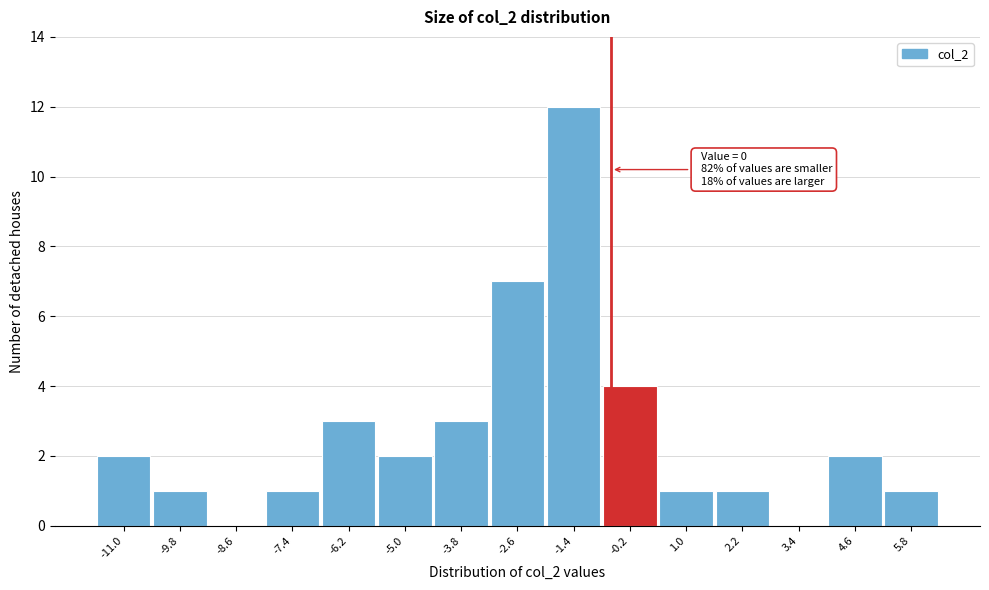

Reading left to right, what are all the values shown in this chart?

-11.0=2	-9.8=1	-8.6=0	-7.4=1	-6.2=3	-5.0=2	-3.8=3	-2.6=7	-1.4=12	-0.2=4	1.0=1	2.2=1	3.4=0	4.6=2	5.8=1